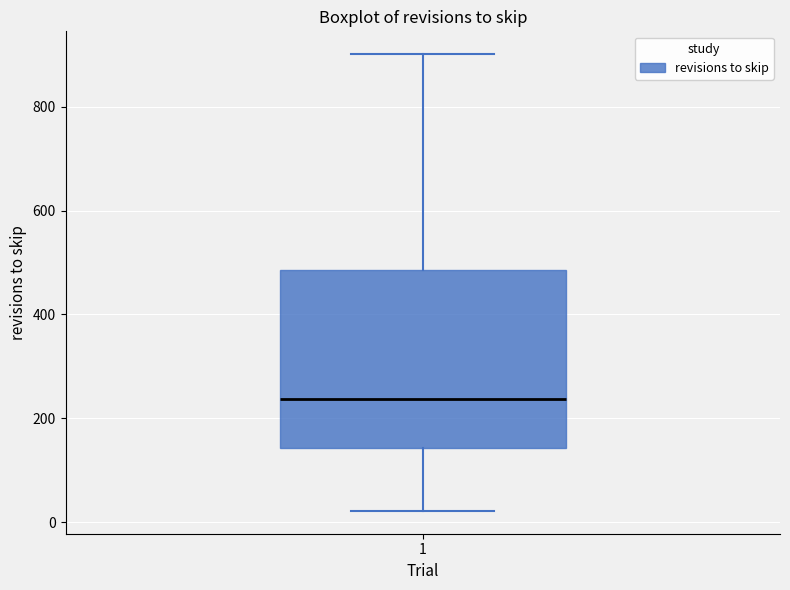

Where does the lower whisker of the box at x = 1 end on the y-axis? The values are not printed on the chart, so give them approximately, as read against the axis.

20